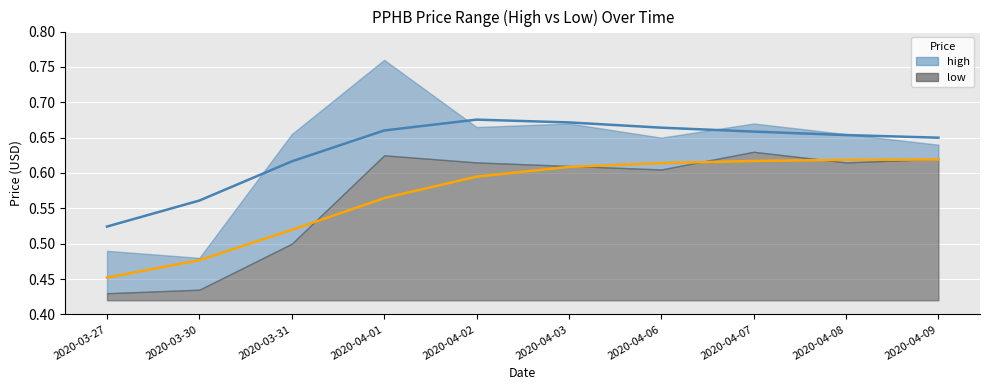

At which category is the sum across all series the highest?

2020-04-01